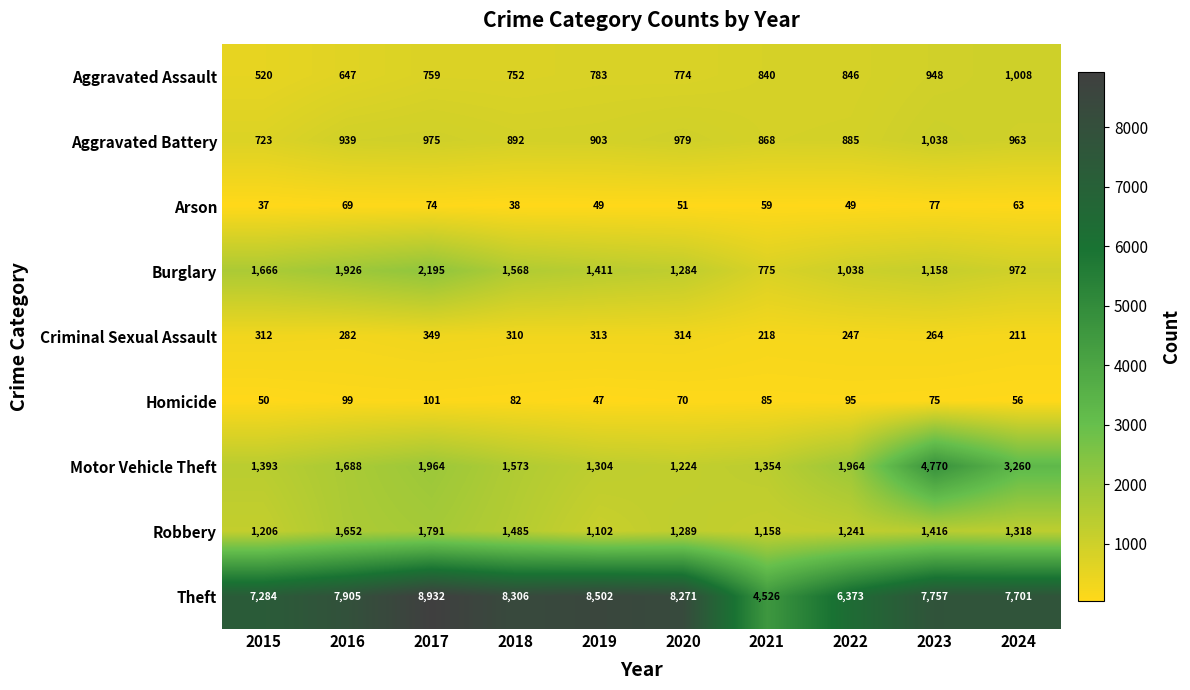

What is the average value of the Criminal Sexual Assault series?

282